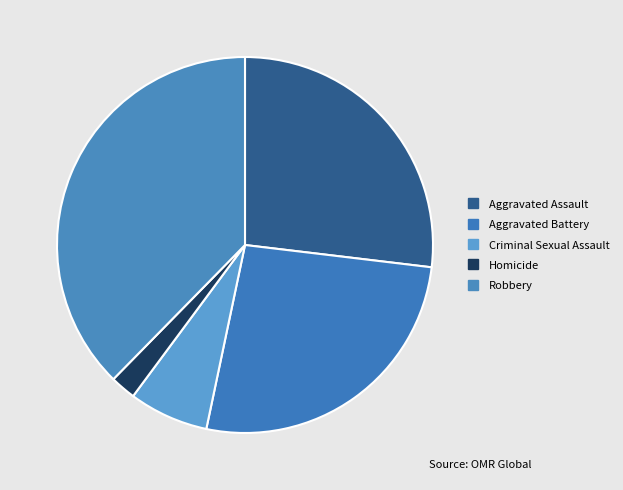

How many segments does this pie chart have?

5